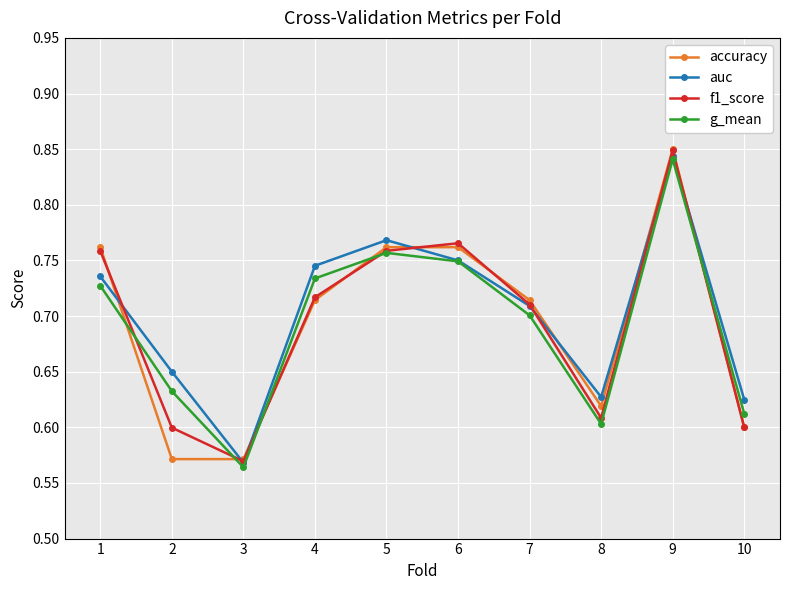

True or false: accuracy and g_mean cross at least once.

True